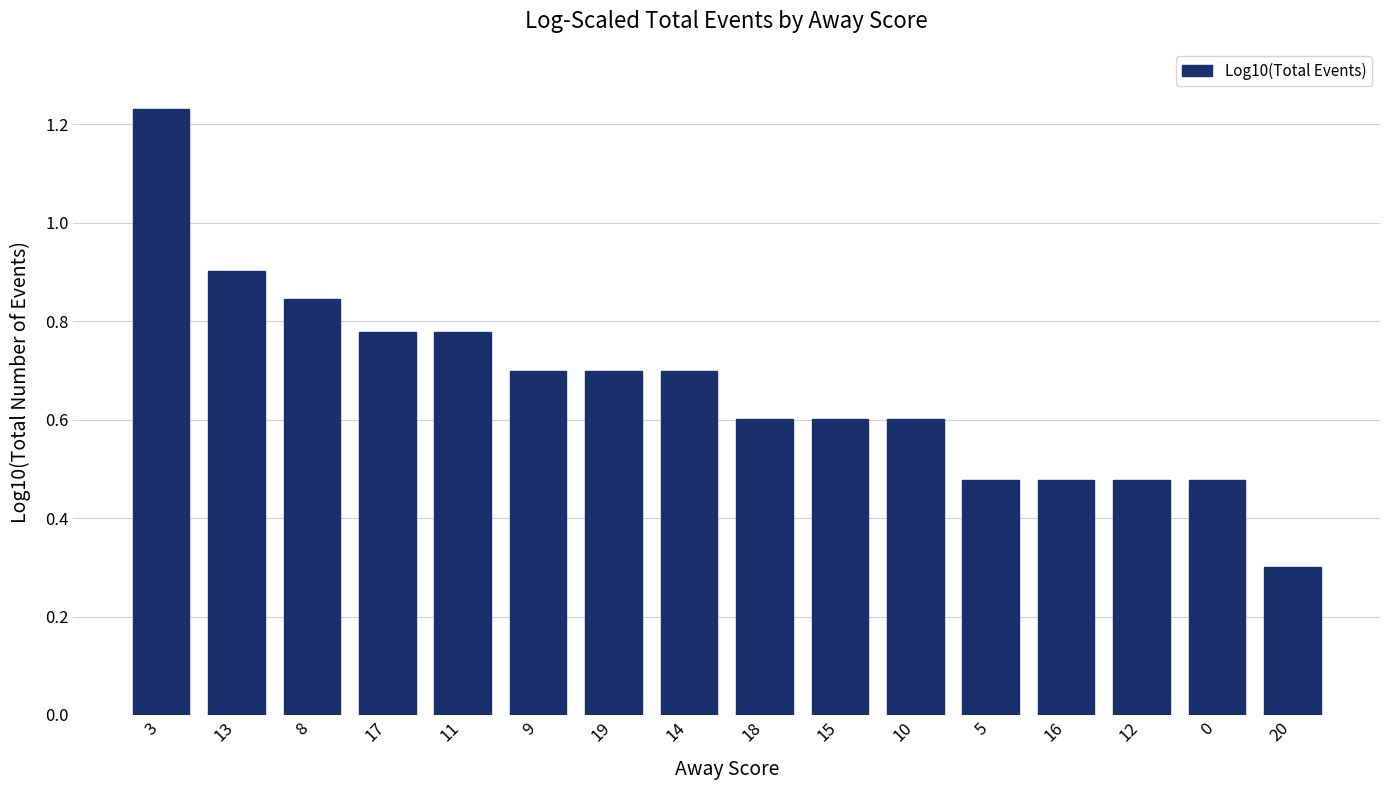

At which category does the chart reach its peak across all series?

3